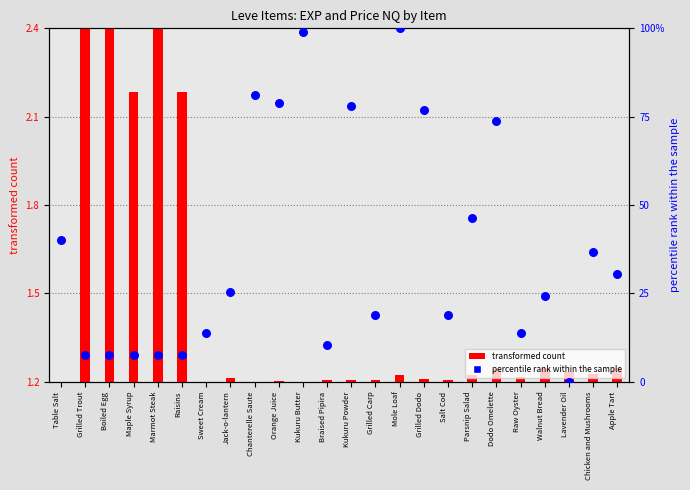

At which category is the sum across all series the highest?

Mole Loaf